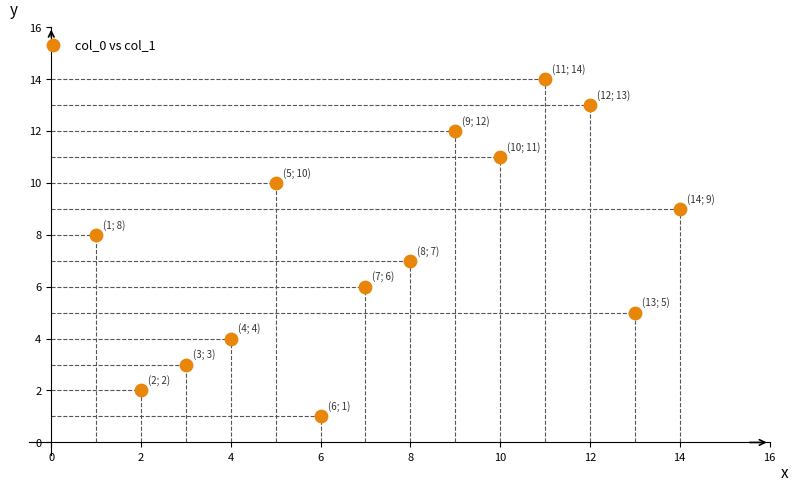

What is the range of X values (max minus min)?

13